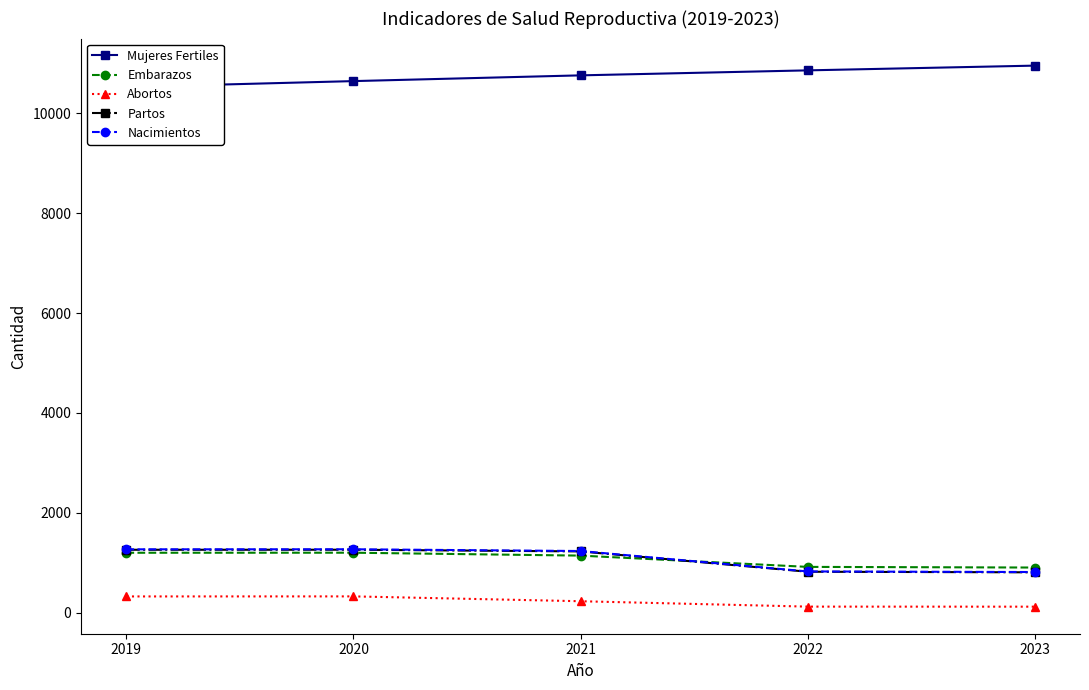

Rank the categories by Embarazos value from lowest to highest.

2023, 2022, 2021, 2019, 2020